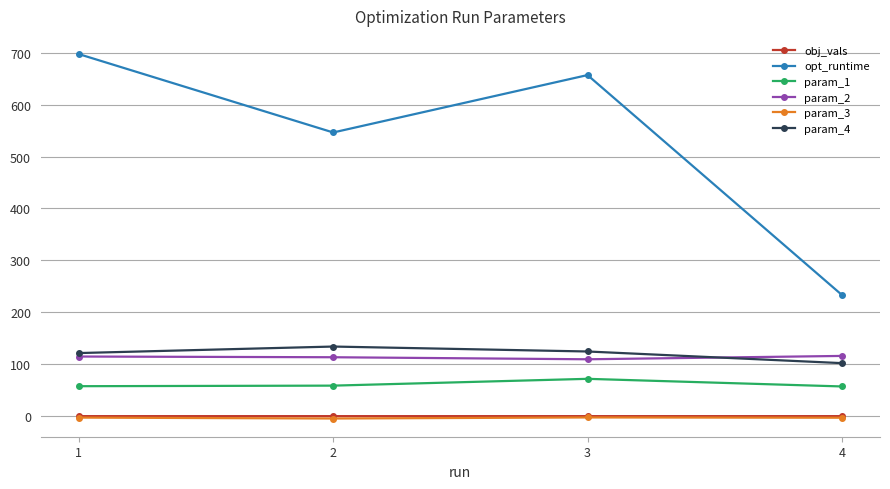

True or false: obj_vals has more than 2 interior local peaks.

False